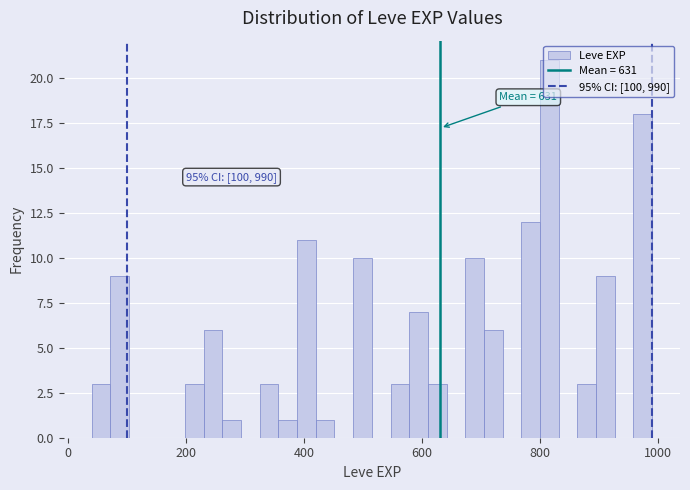

Around what value on the x-axis is the tallest bar? Give the approximate position of its centre, as read against the axis.

820